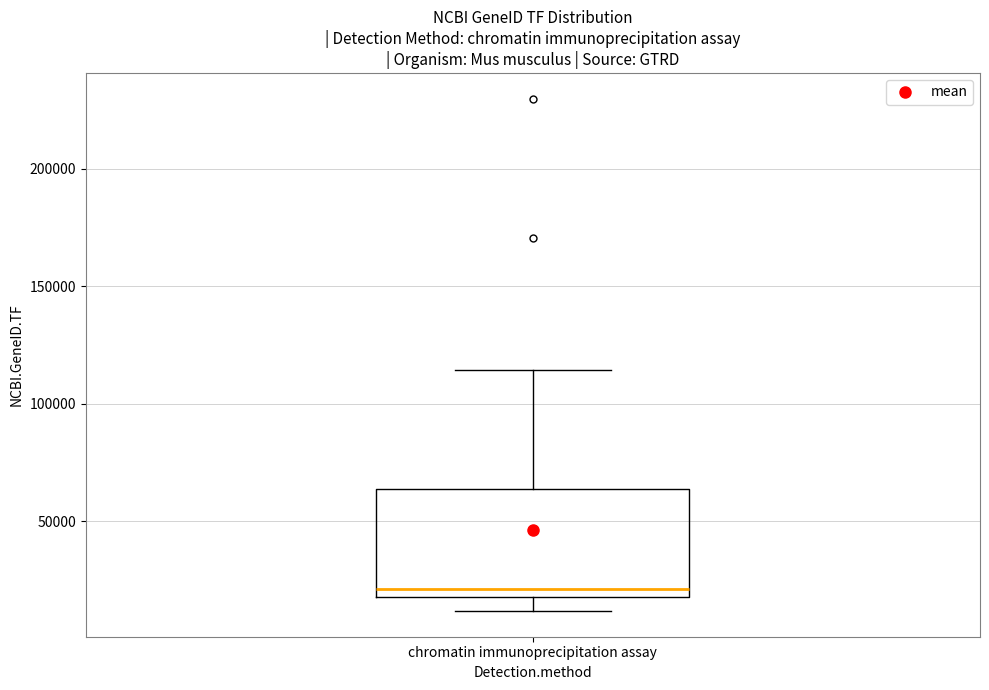

Transcribe this box plot: give where the median line is, the range the box spans, and where the two whiskers end, as read against the y-axis. The values are not printed on the chart, so give them approximately, as read against the axis.

median 20000 (just above the box's lower edge), box 20000 to 65000, whiskers 10000 to 115000